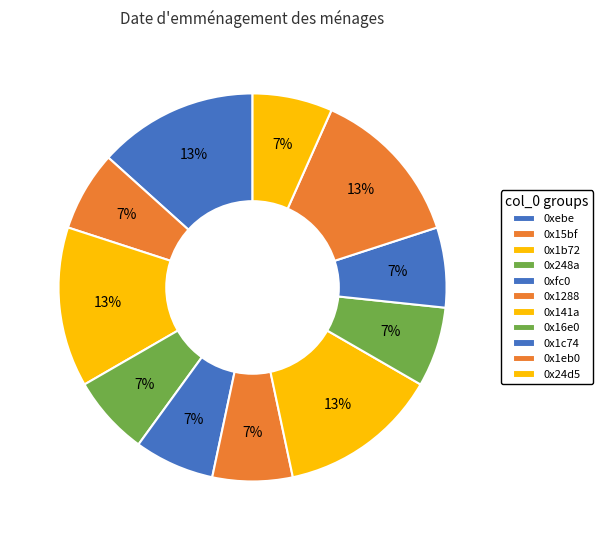

To the nearest percent, what portion does 0x1288 represent?

7%